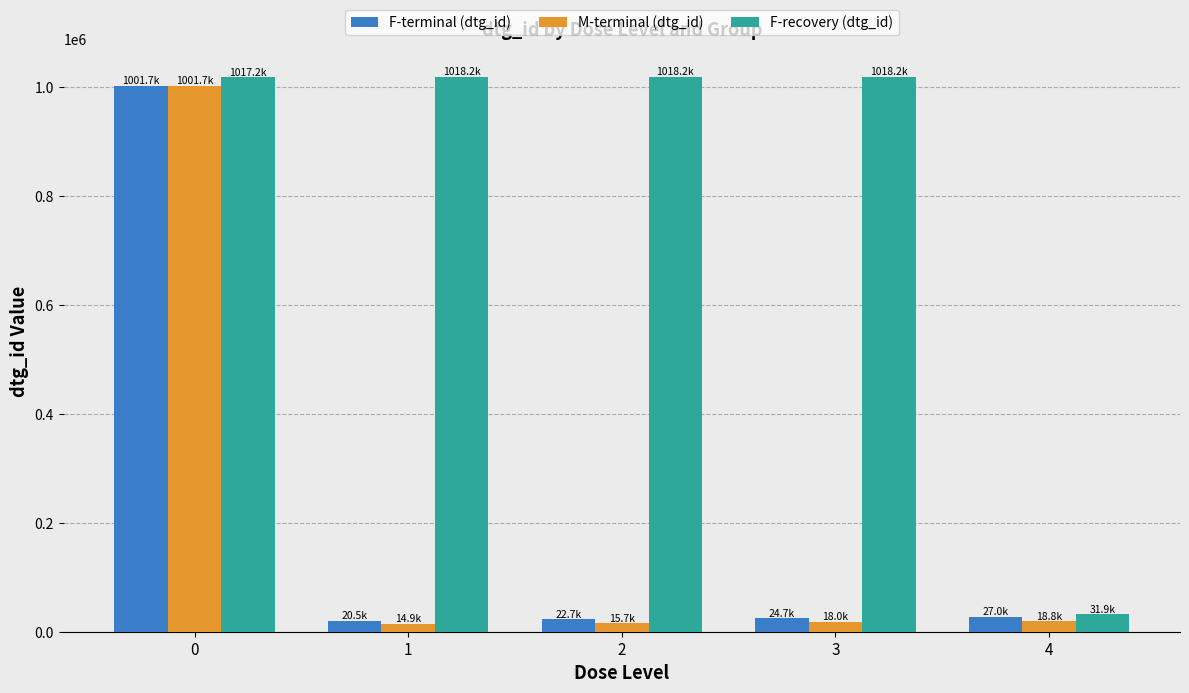

At how many categories does at least one series exceed 1009508?

4